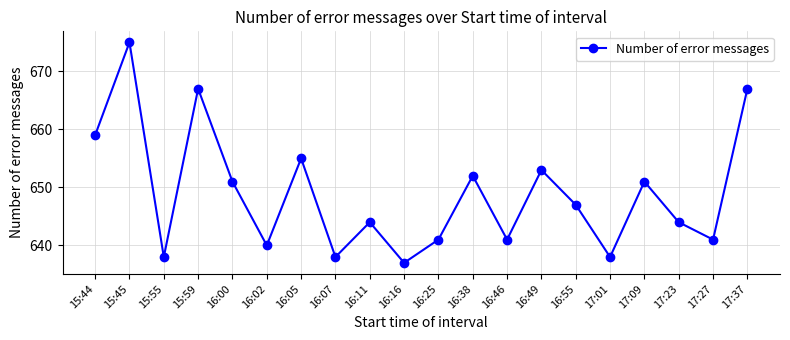

What is the approximate value at 16:38?

652